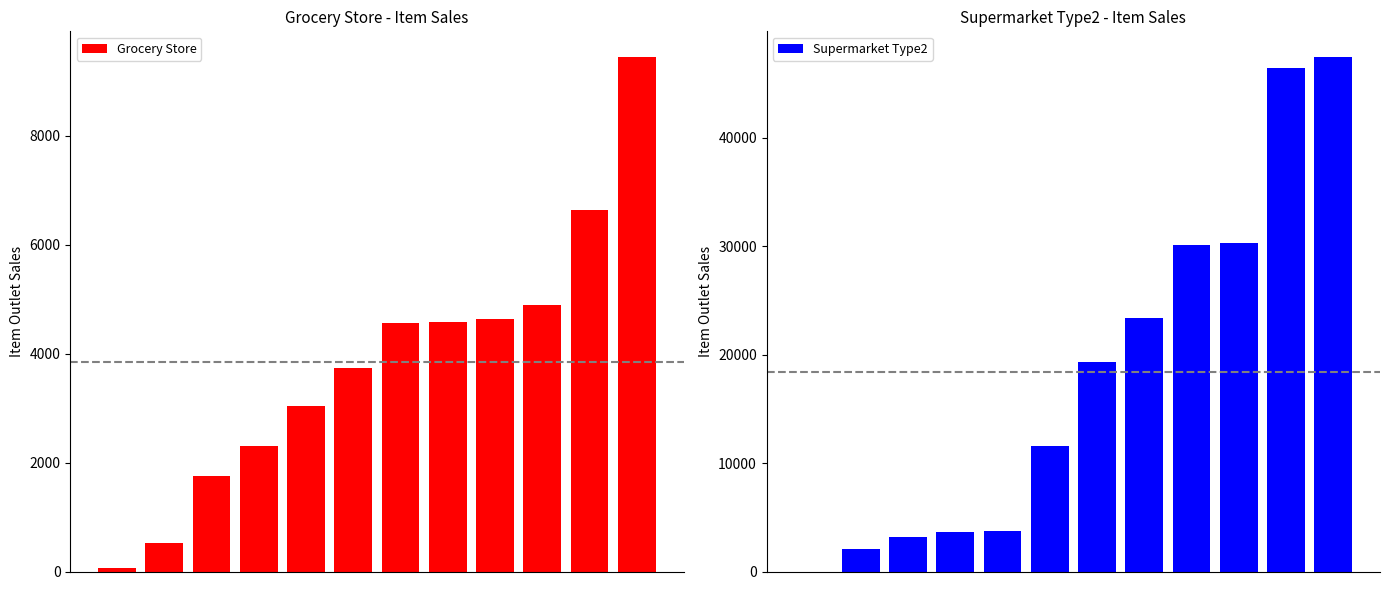

What are all the series names shown in the legend?

Grocery Store, Supermarket Type2